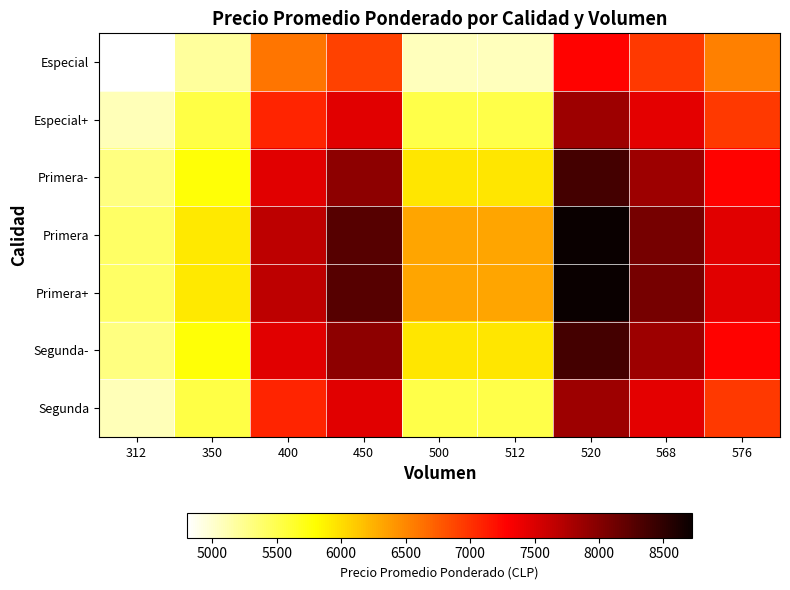

What is the greatest value displayed?

8718.7